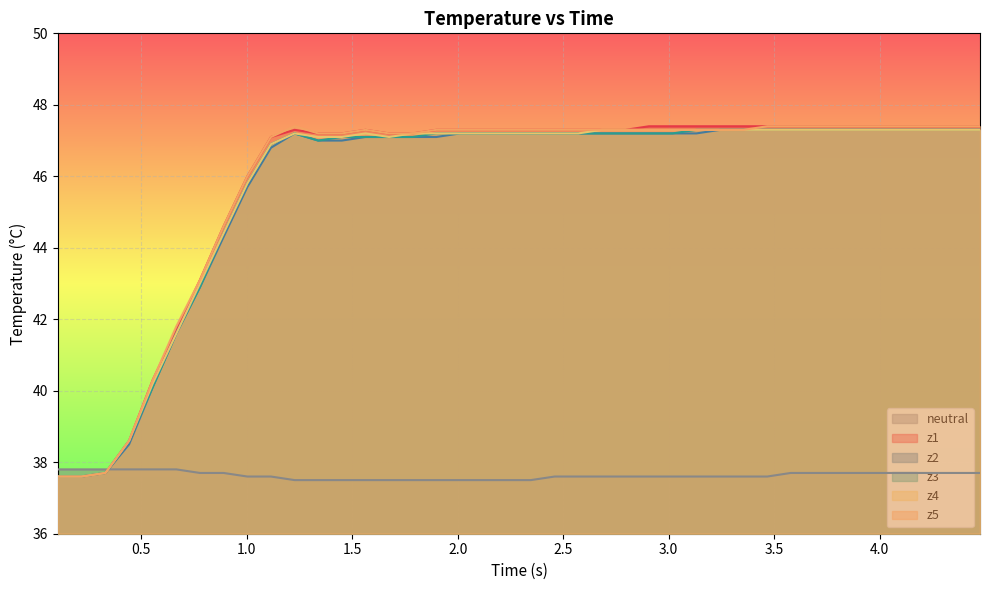

What is the maximum value for z2?

47.3